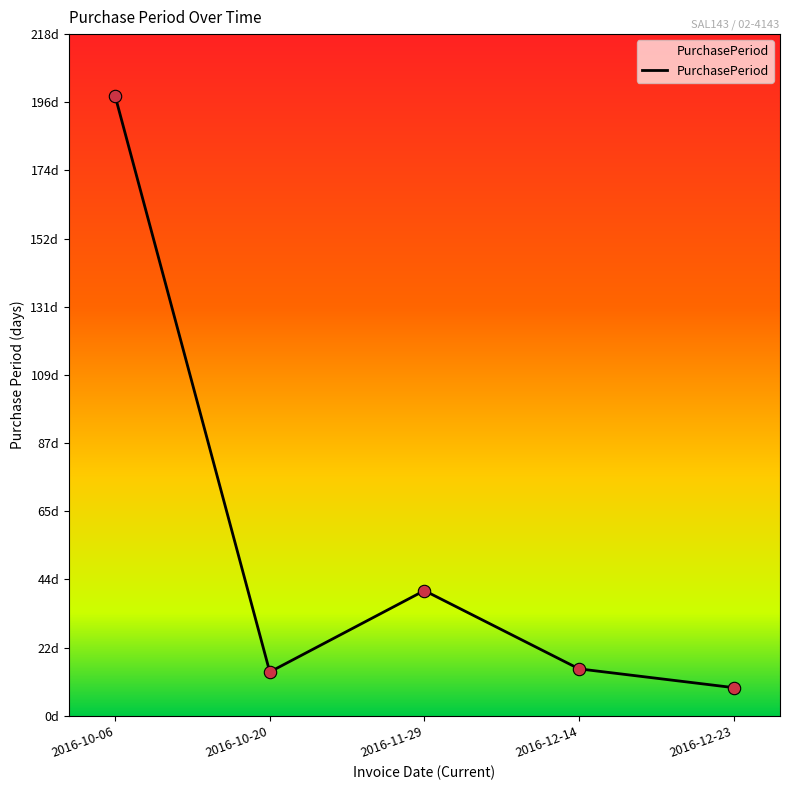

Approximately how many times larger is the value at 2016-12-23 compared to 2016-12-14?

0.6